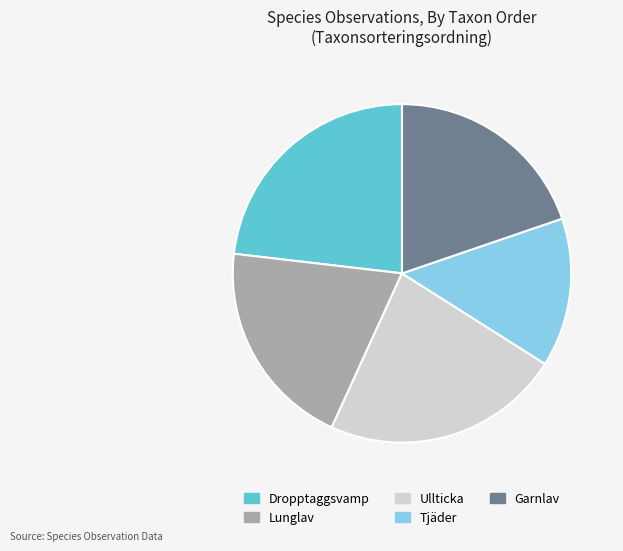

Between Dropptaggsvamp and Tjäder, which is larger?

Dropptaggsvamp